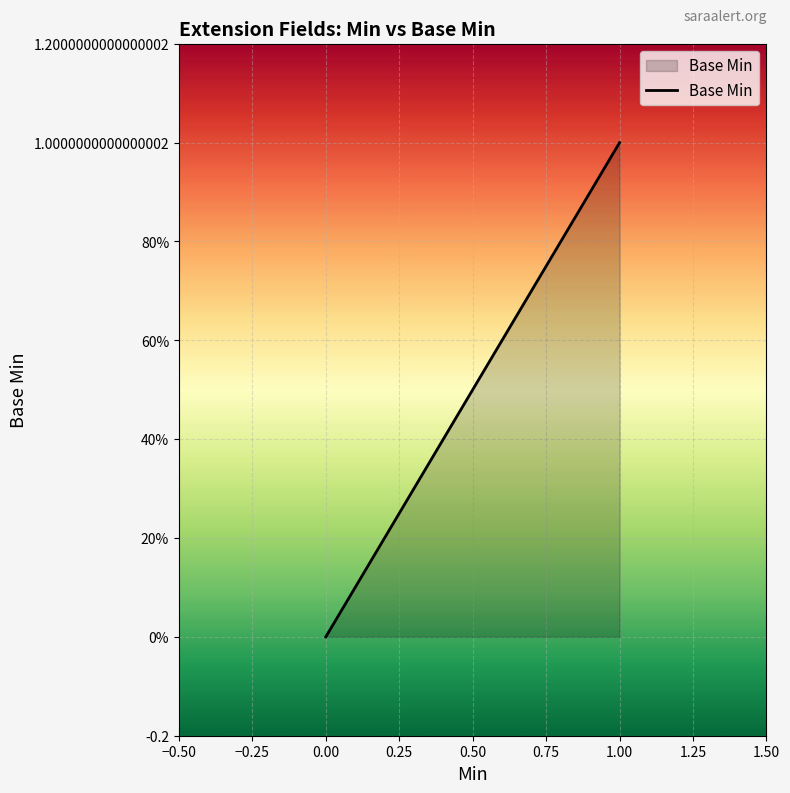

Does the chart display data point markers on the line(s)?

No